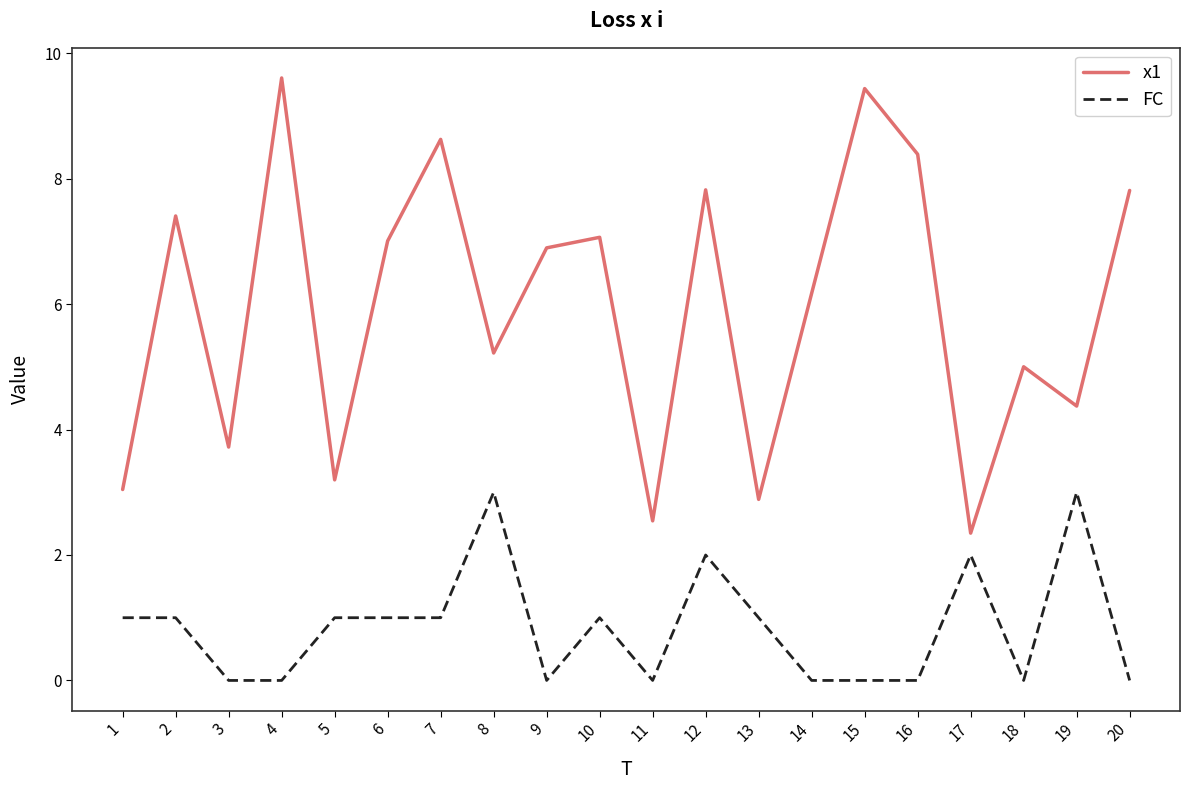

List the series in order of their peak value, lowest first.

FC, x1